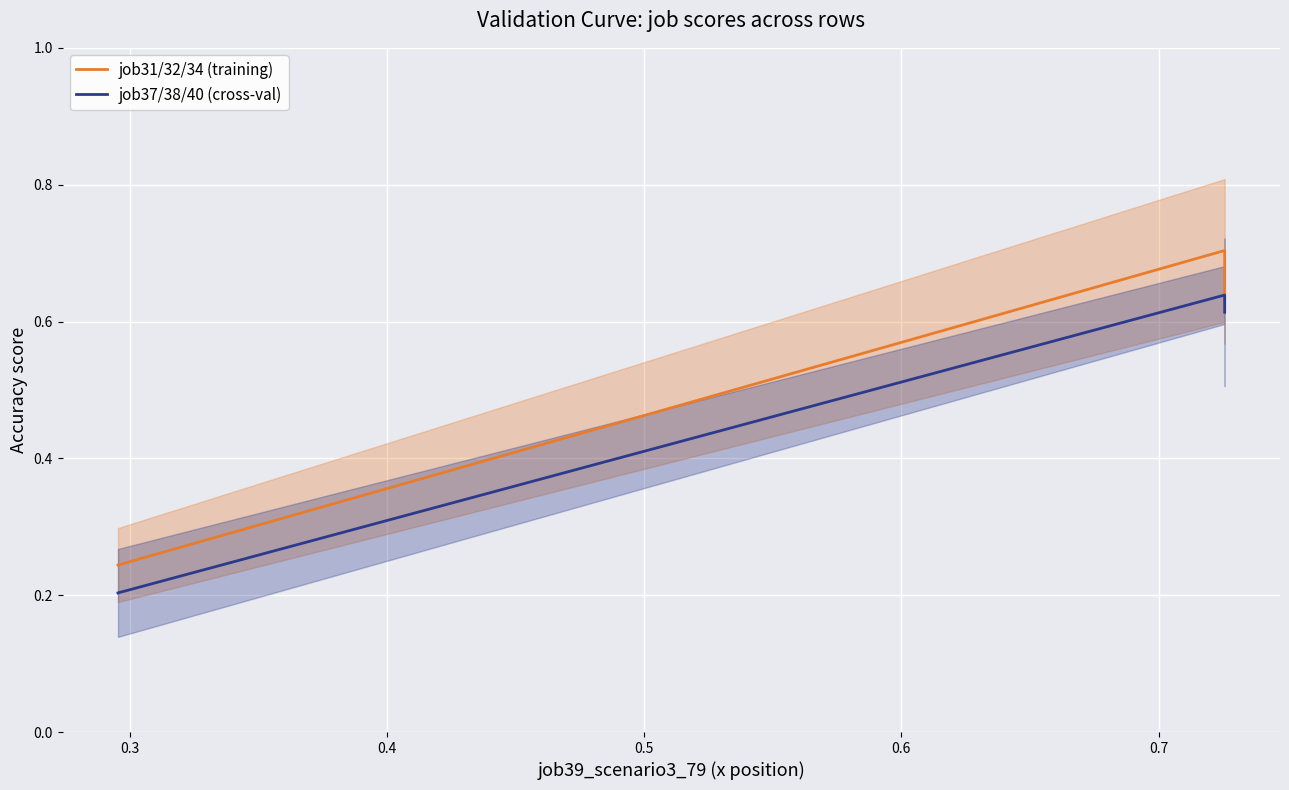

List the series in order of their overall mean, highest first.

job31/32/34 (training), job37/38/40 (cross-val)